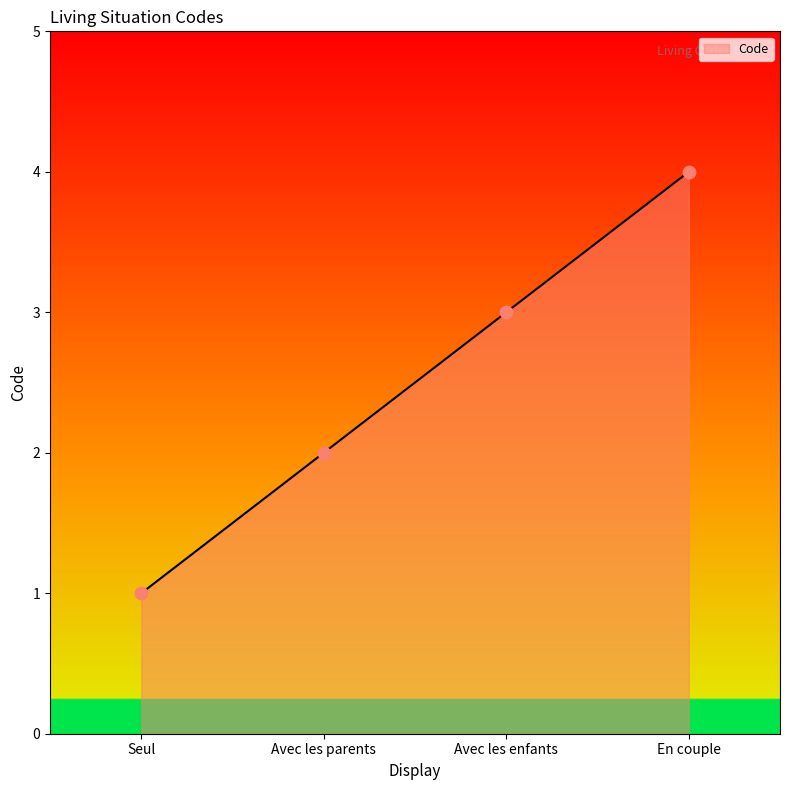

Which has a higher value, En couple or Seul?

En couple